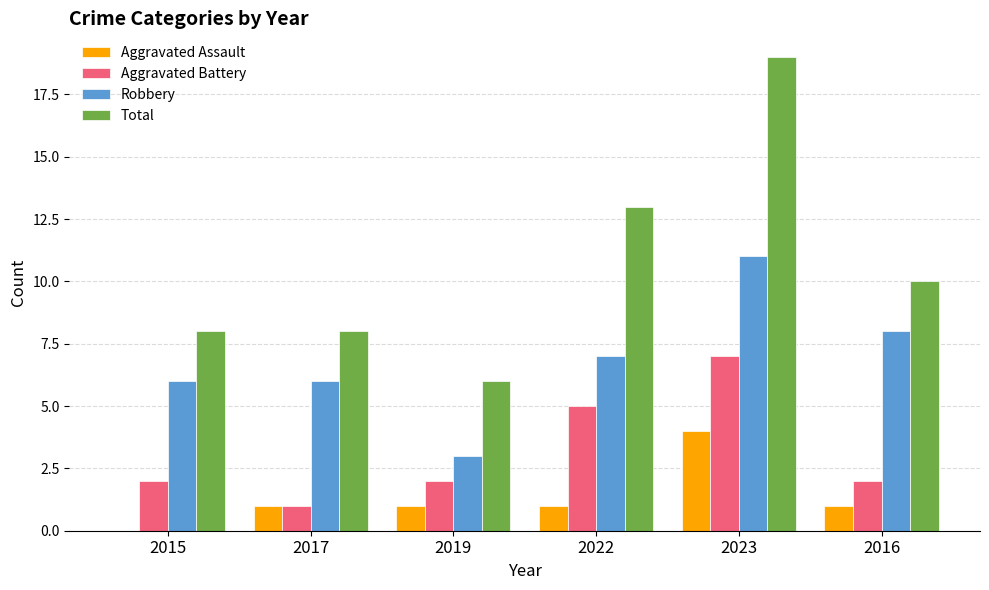

What is the total value across all series at 2015?

16